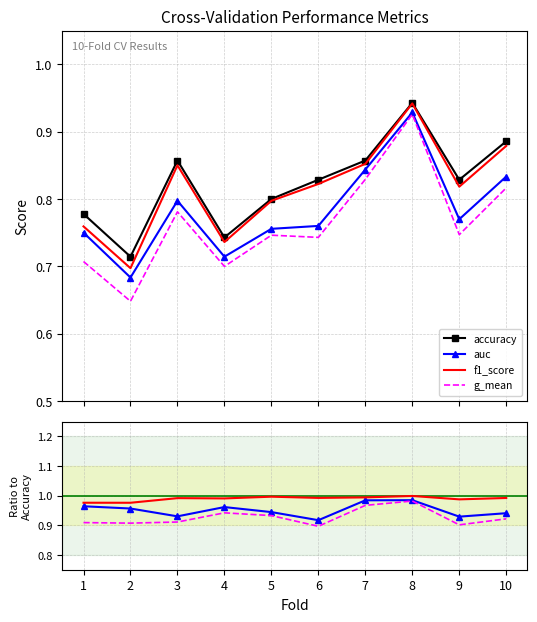

In accuracy, how many points are higher than both neighbors (excluding endpoints)?

2